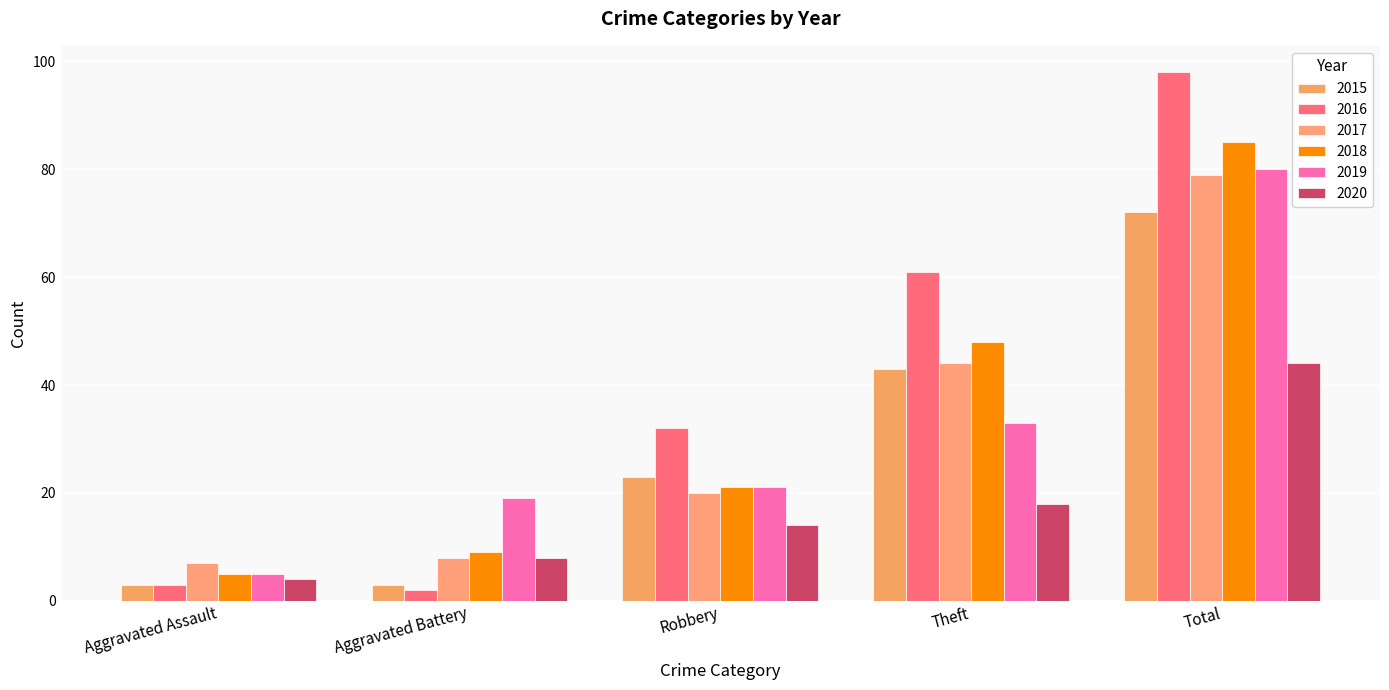

Which category has the highest value across all series?

Total